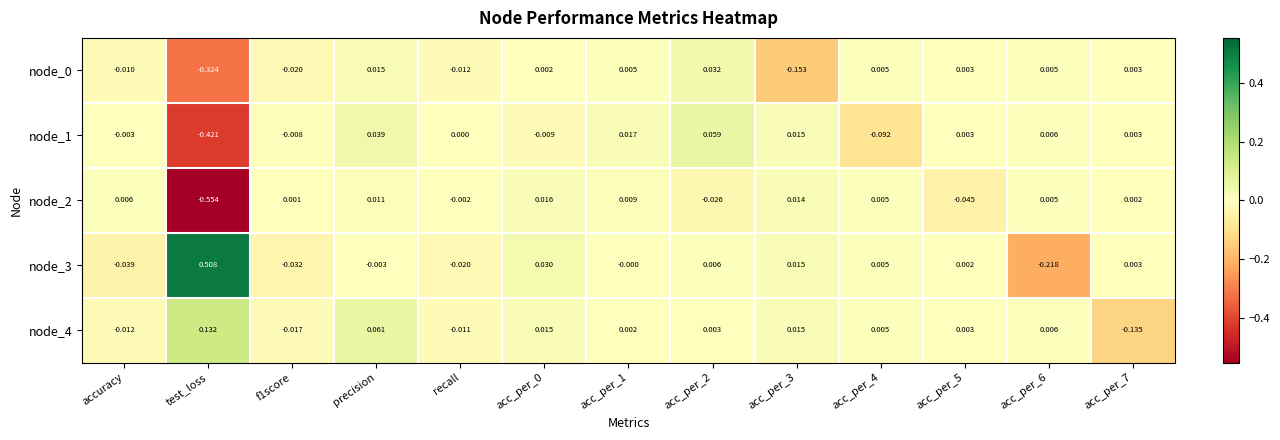

Which label corresponds to the largest value in the chart?

test_loss